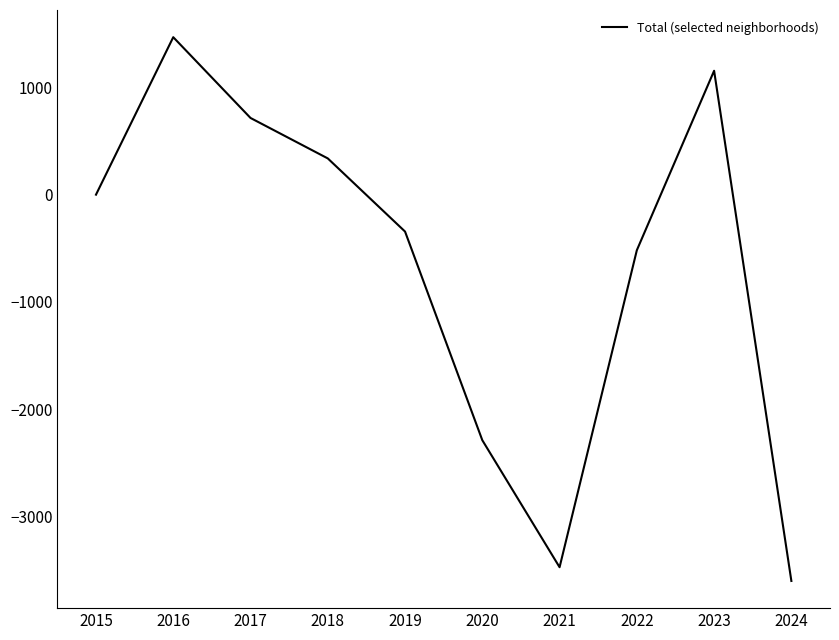

The chart shows a value of -1589 at 2024. True or false?

False